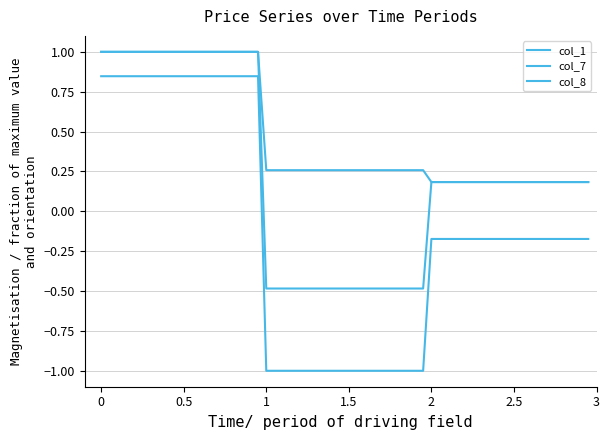

Does the chart display data point markers on the line(s)?

No